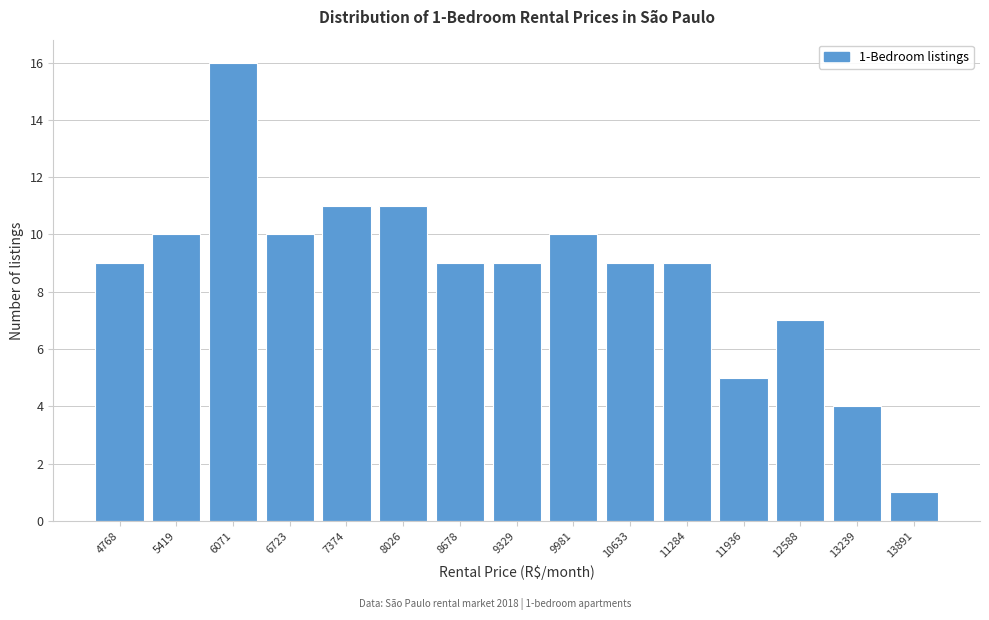

Reading right to left, what are all the values shown in this chart?

13891=1	13239=4	12588=7	11936=5	11284=9	10633=9	9981=10	9329=9	8678=9	8026=11	7374=11	6723=10	6071=16	5419=10	4768=9